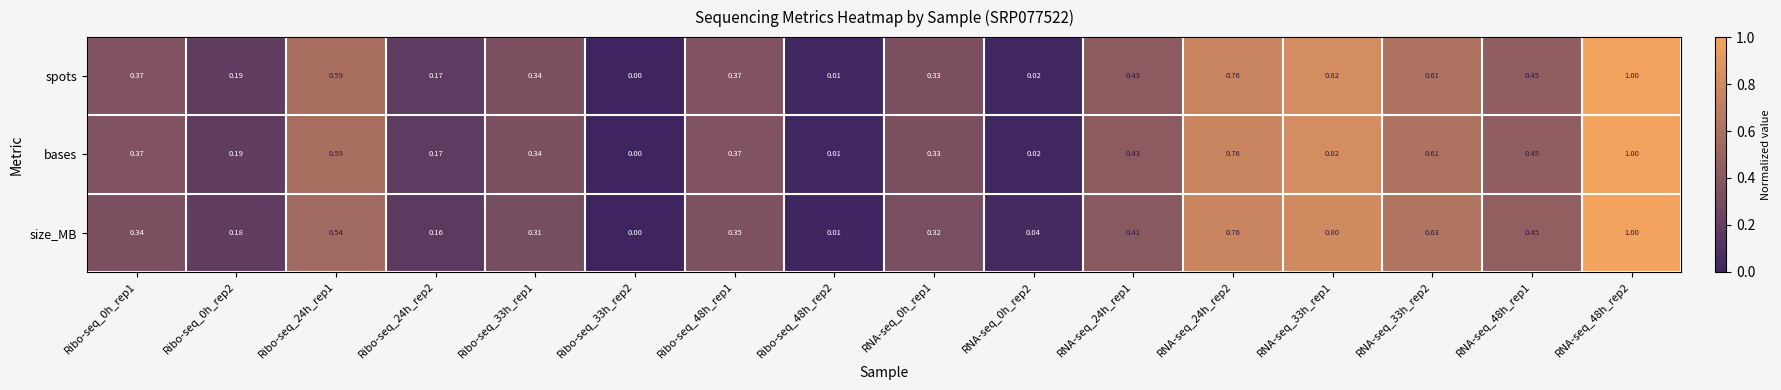

Between RNA-seq_0h_rep1 and RNA-seq_48h_rep1, which series saw the biggest shift?

size_MB